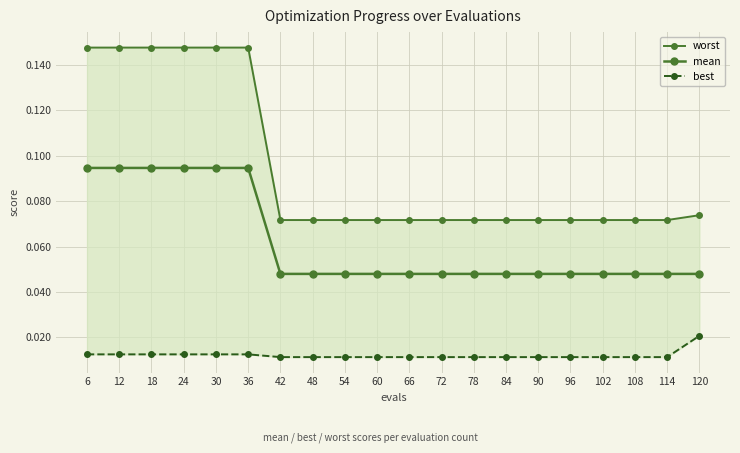

What is the value of the worst point at the 14th from the left?

0.1